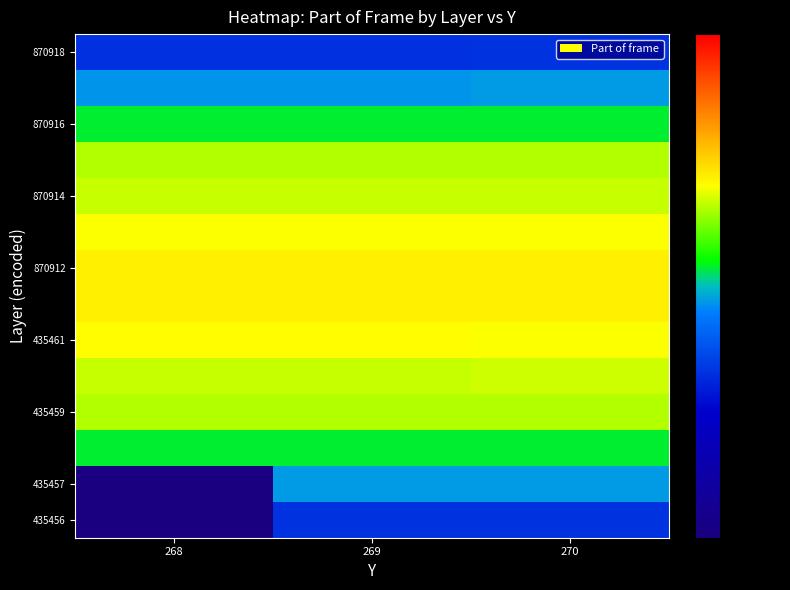

What is the greatest value displayed?

359